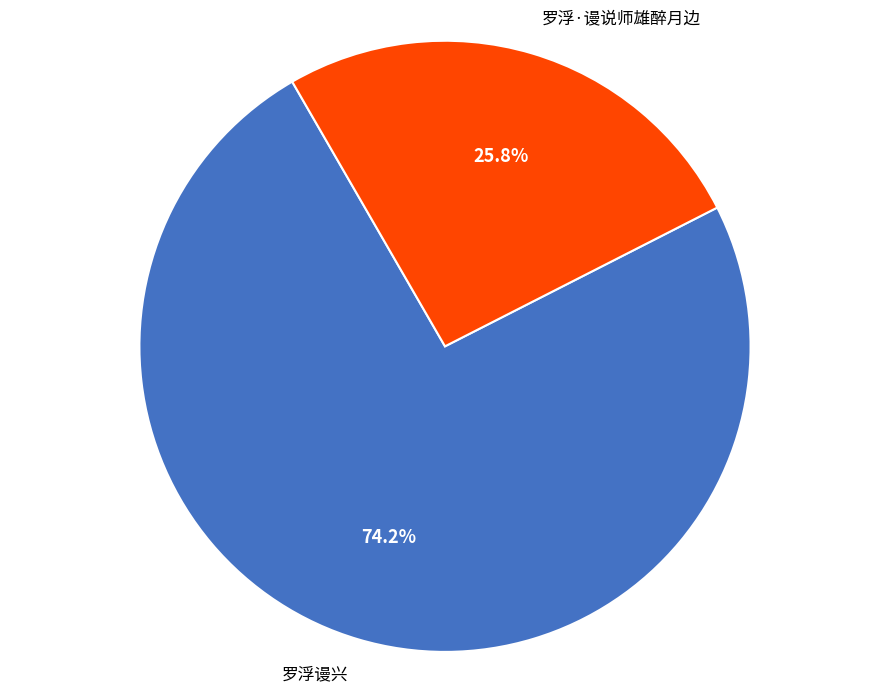

Does any single category account for the majority?

Yes